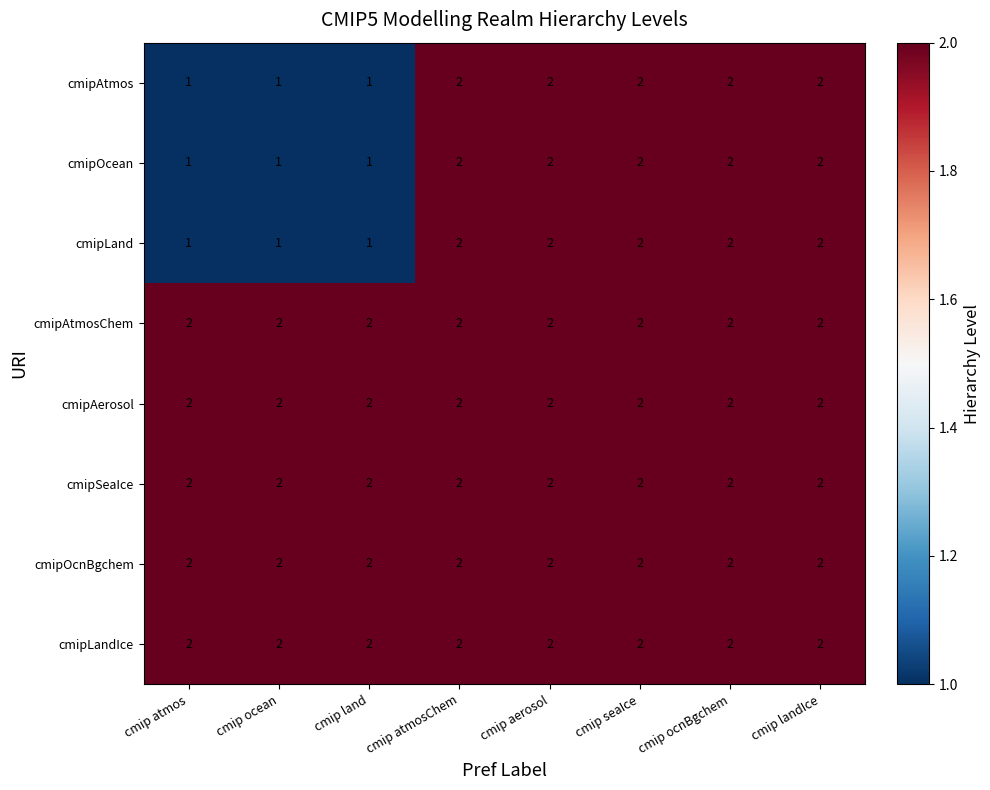

What is the sum of all cmipLandIce values?

16